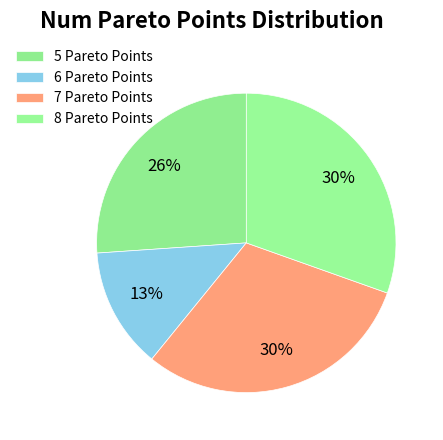

Which slice is the largest?

8